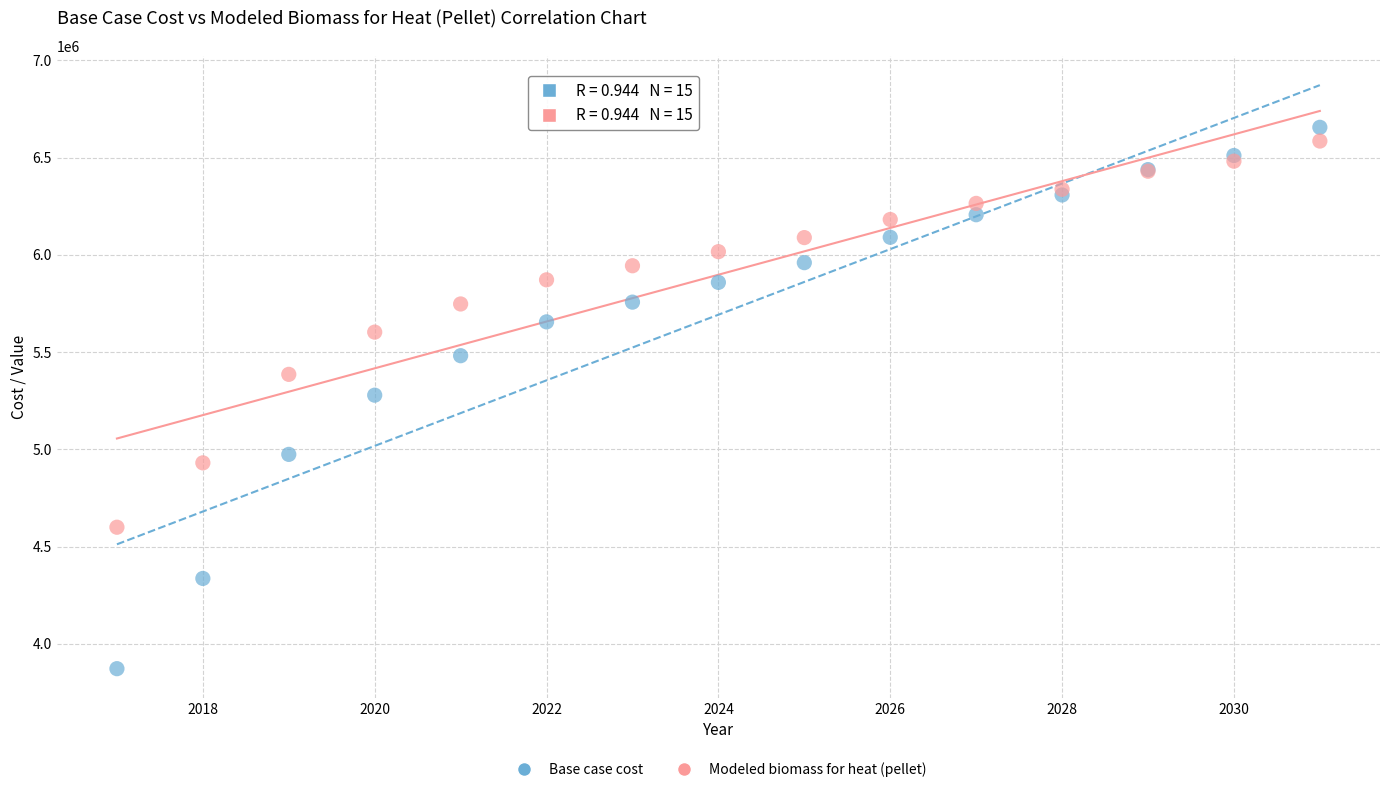

Which series reaches the minimum Y coordinate?

Base case cost